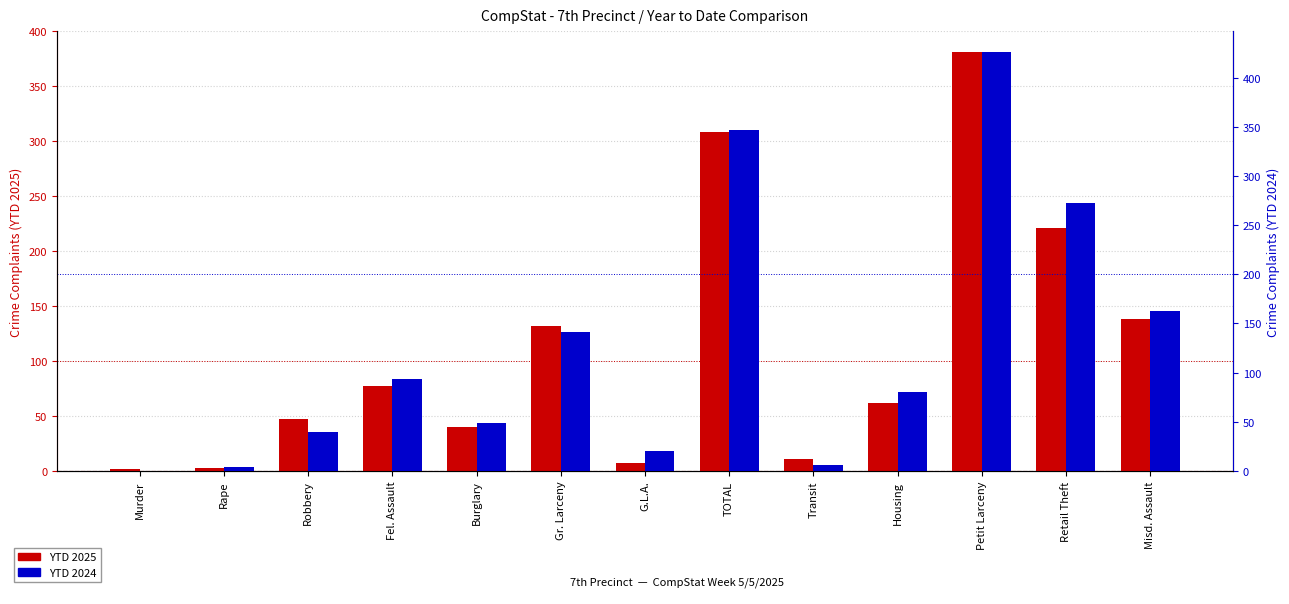

How many groups of bars are there?

13